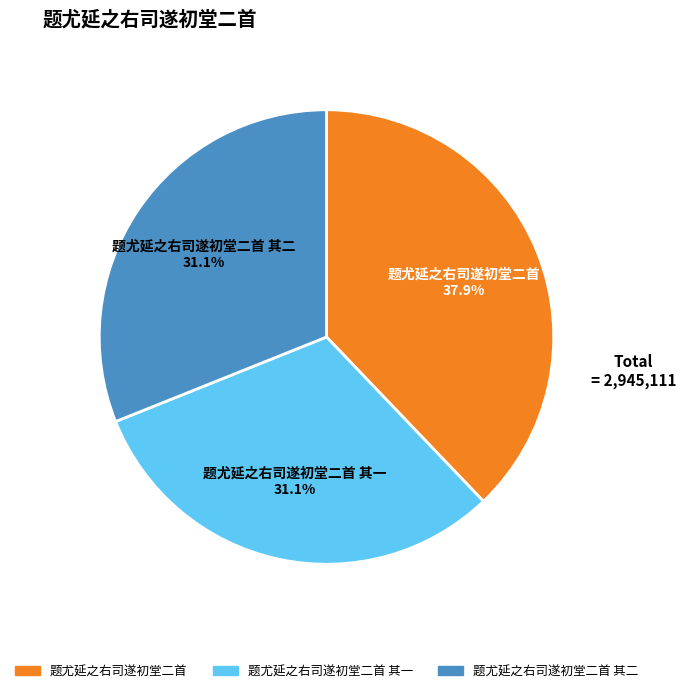

Does any single category account for the majority?

No